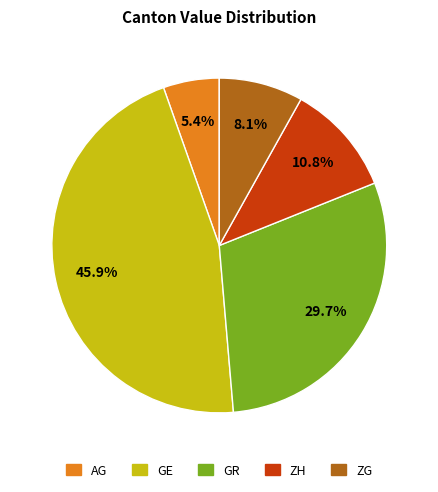

To the nearest percent, what is the average slice percentage?

20%